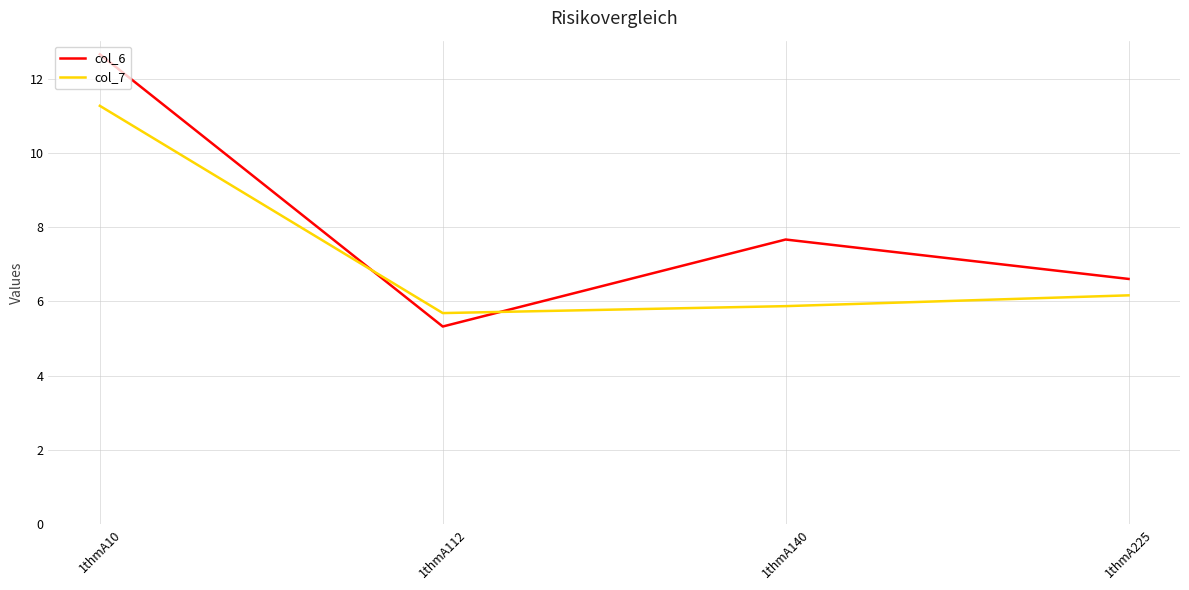

Reading left to right, list all the values displayed in this chart.

col_6: 1thmA10=12.7	1thmA112=5.3	1thmA140=7.7	1thmA225=6.6
col_7: 1thmA10=11.3	1thmA112=5.7	1thmA140=5.9	1thmA225=6.2